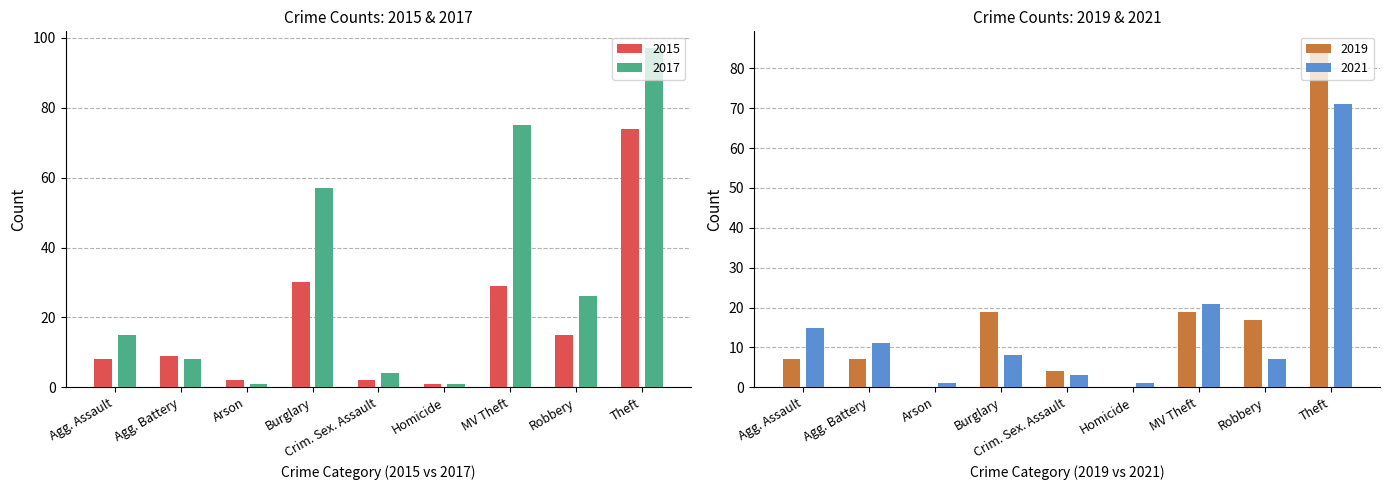

Does the chart contain stacked bars?

No